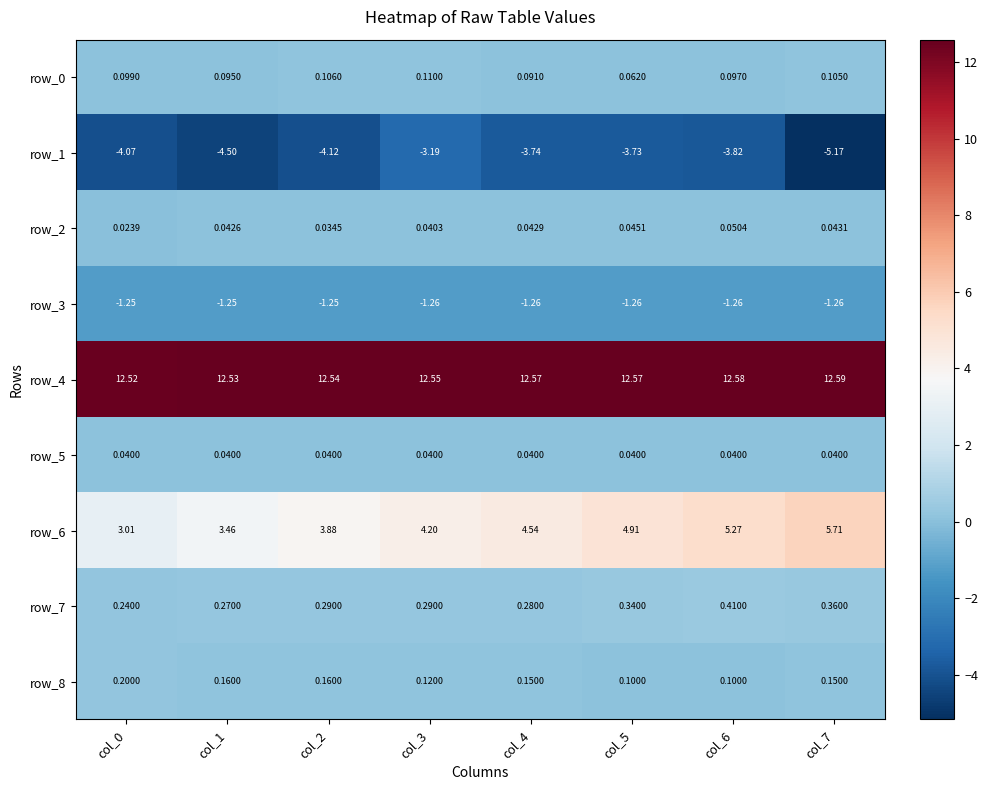

Which category has the highest value across all series?

col_7